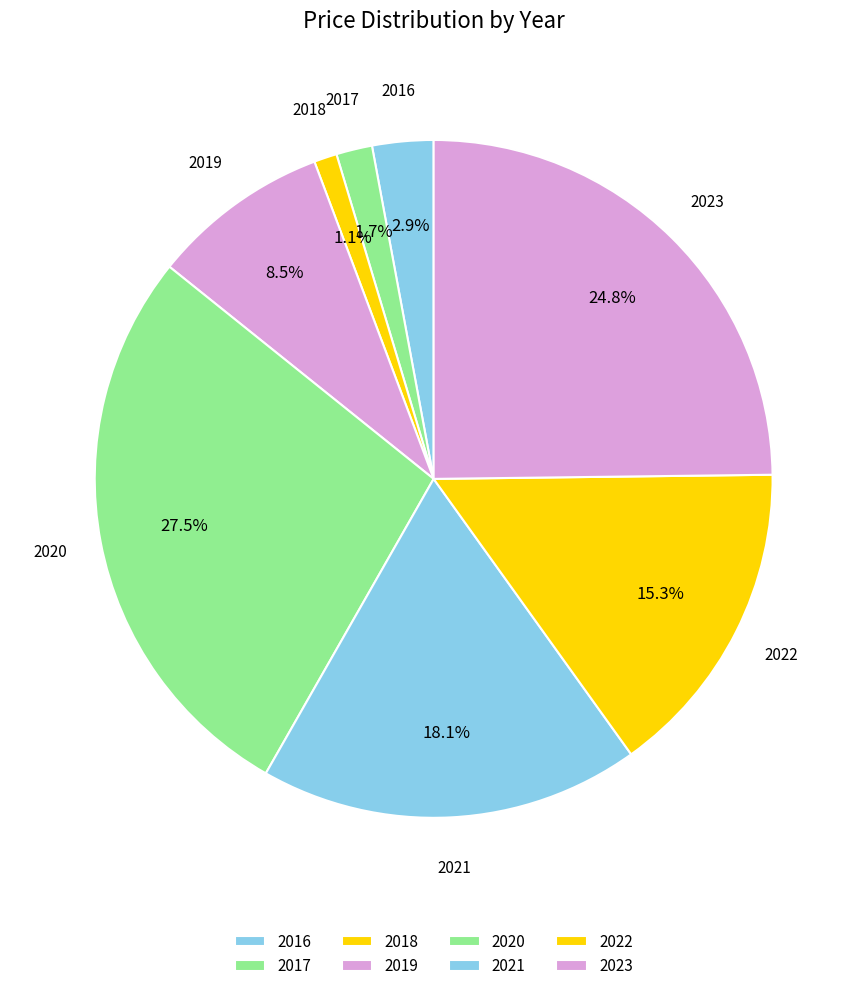

Which category has the smallest portion of the pie?

2018